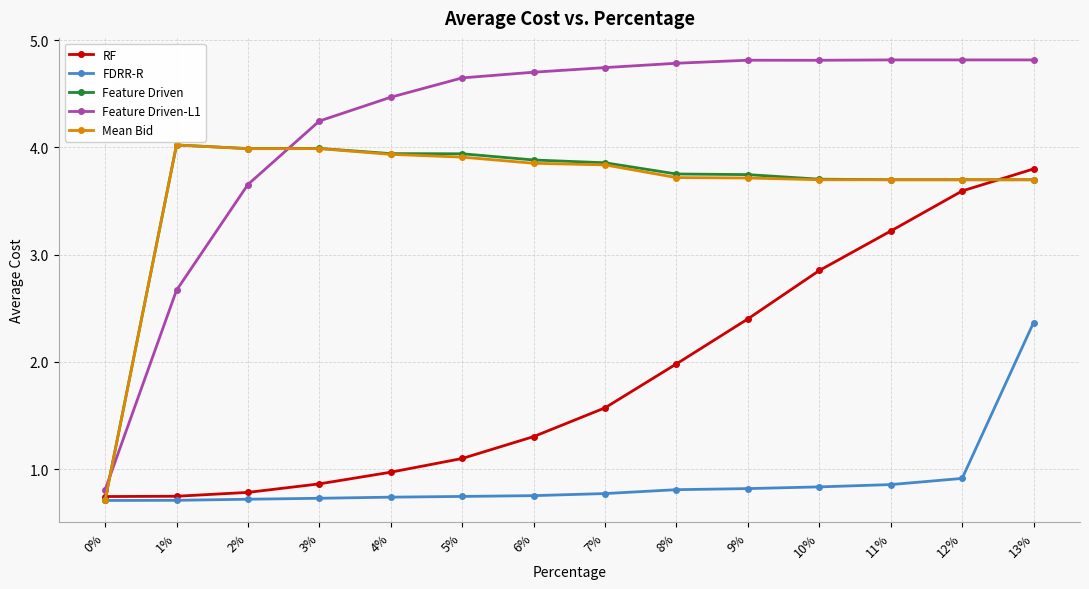

Between 0% and 5%, which series saw the biggest shift?

Feature Driven-L1